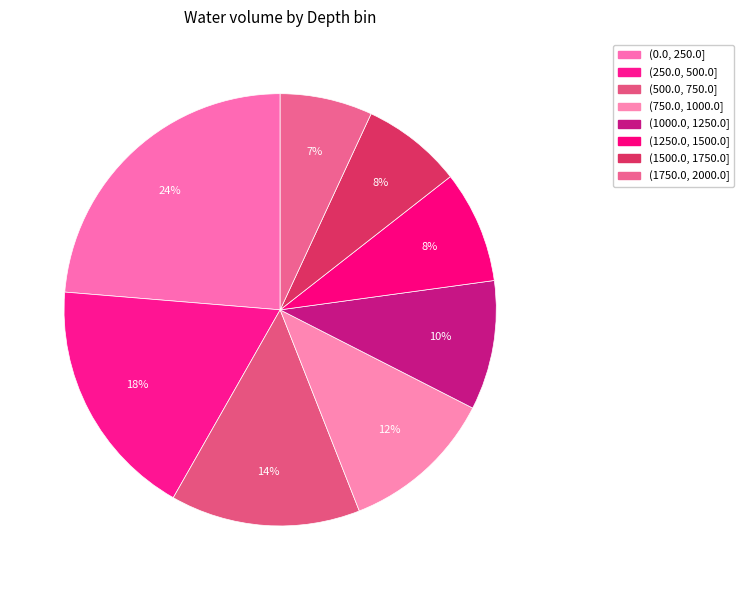

How many slices are in this pie chart?

8